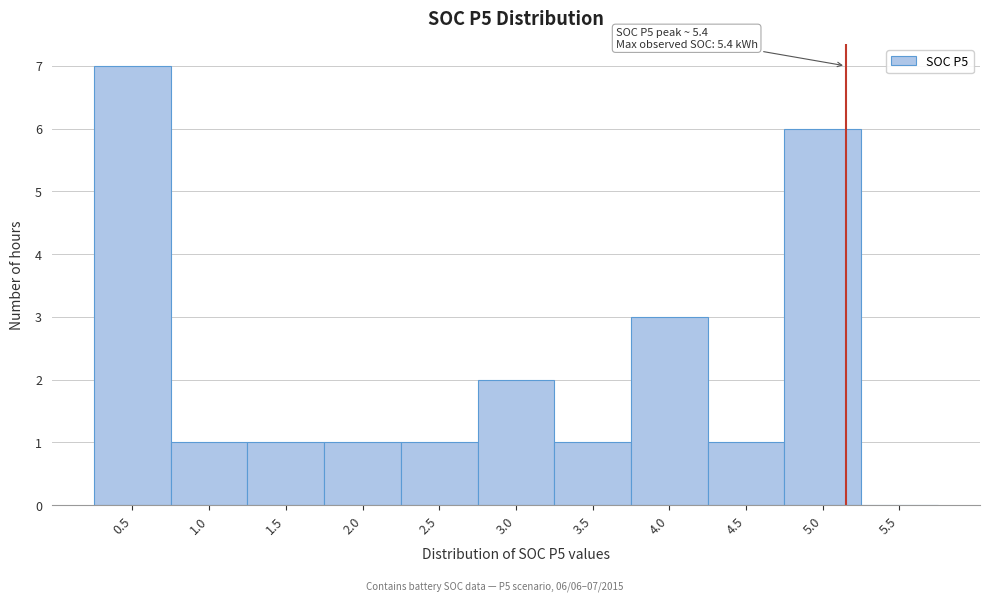

Reading right to left, what are all the values shown in this chart?

5.5=0	5.0=6	4.5=1	4.0=3	3.5=1	3.0=2	2.5=1	2.0=1	1.5=1	1.0=1	0.5=7